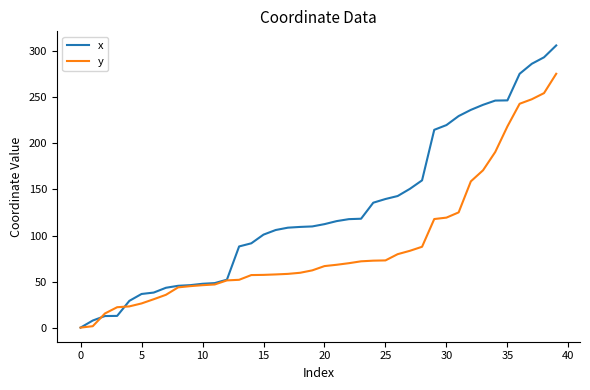

Which series has the largest range (max minus min)?

x